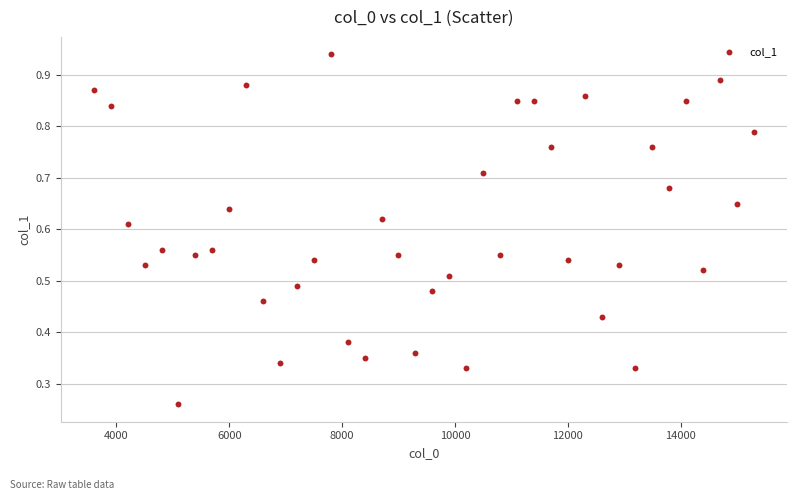

What is the range of X values (max minus min)?

11700.0